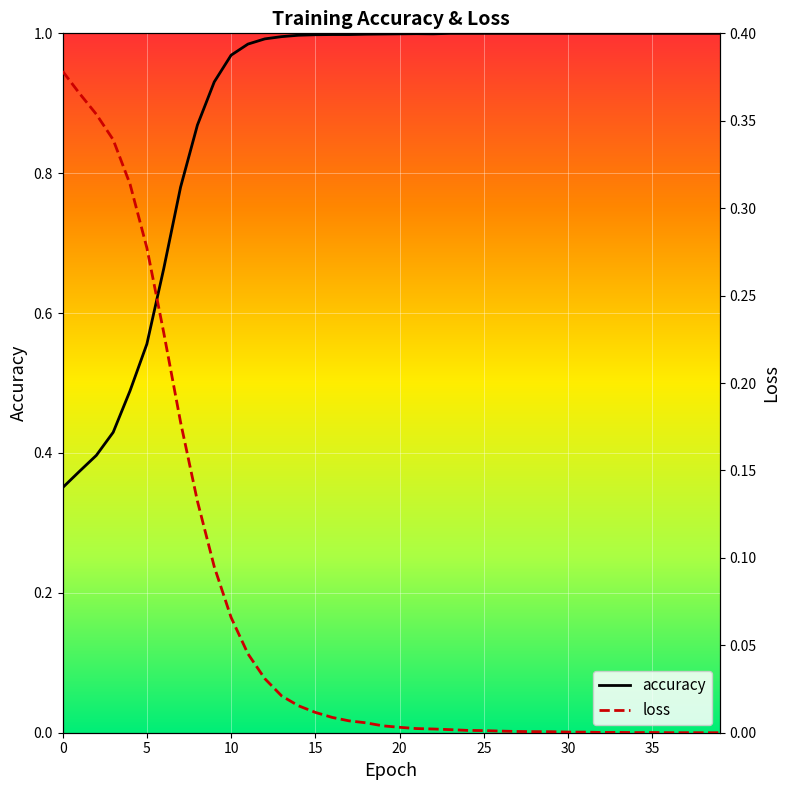

Is the value of loss at 20 greater than the value of accuracy at 18?

No